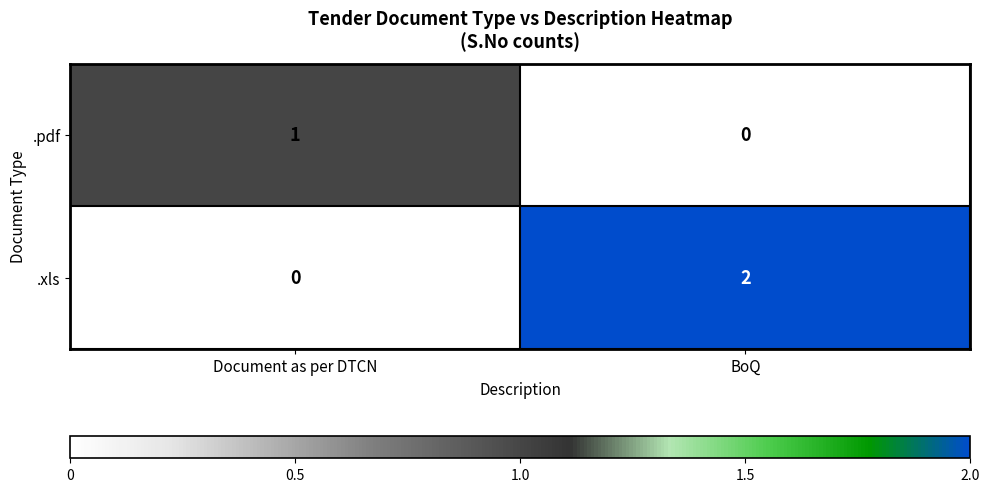

Reading right to left, transcribe all the data shown in this chart.

.pdf: BoQ=0	Document as per DTCN=1
.xls: BoQ=2	Document as per DTCN=0